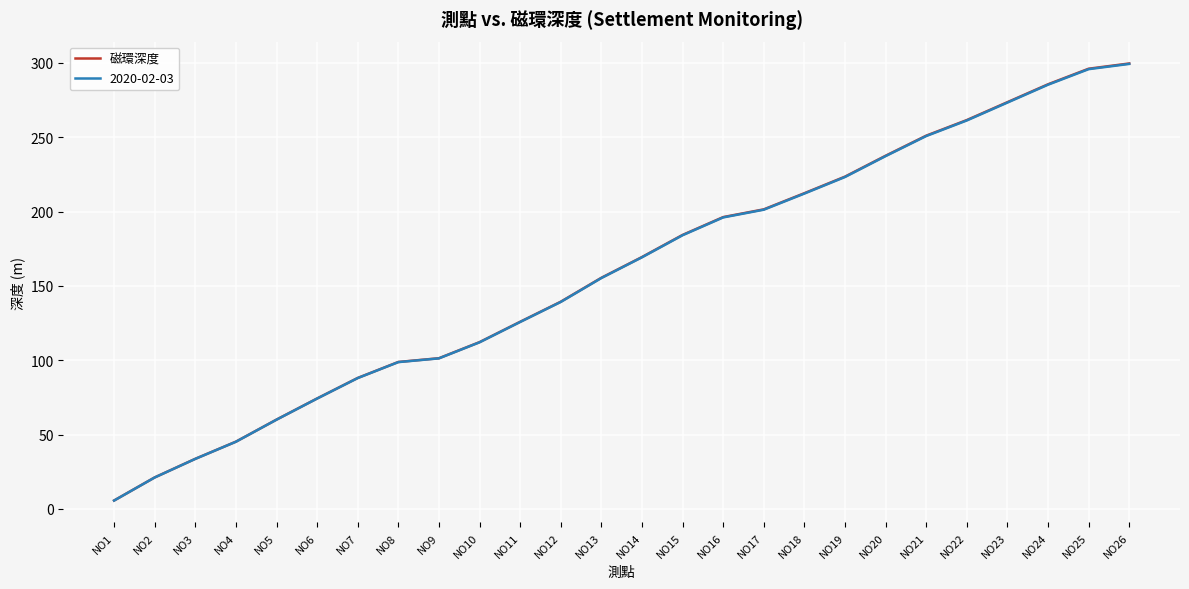

Which series changed the most between NO21 and NO23?

磁環深度